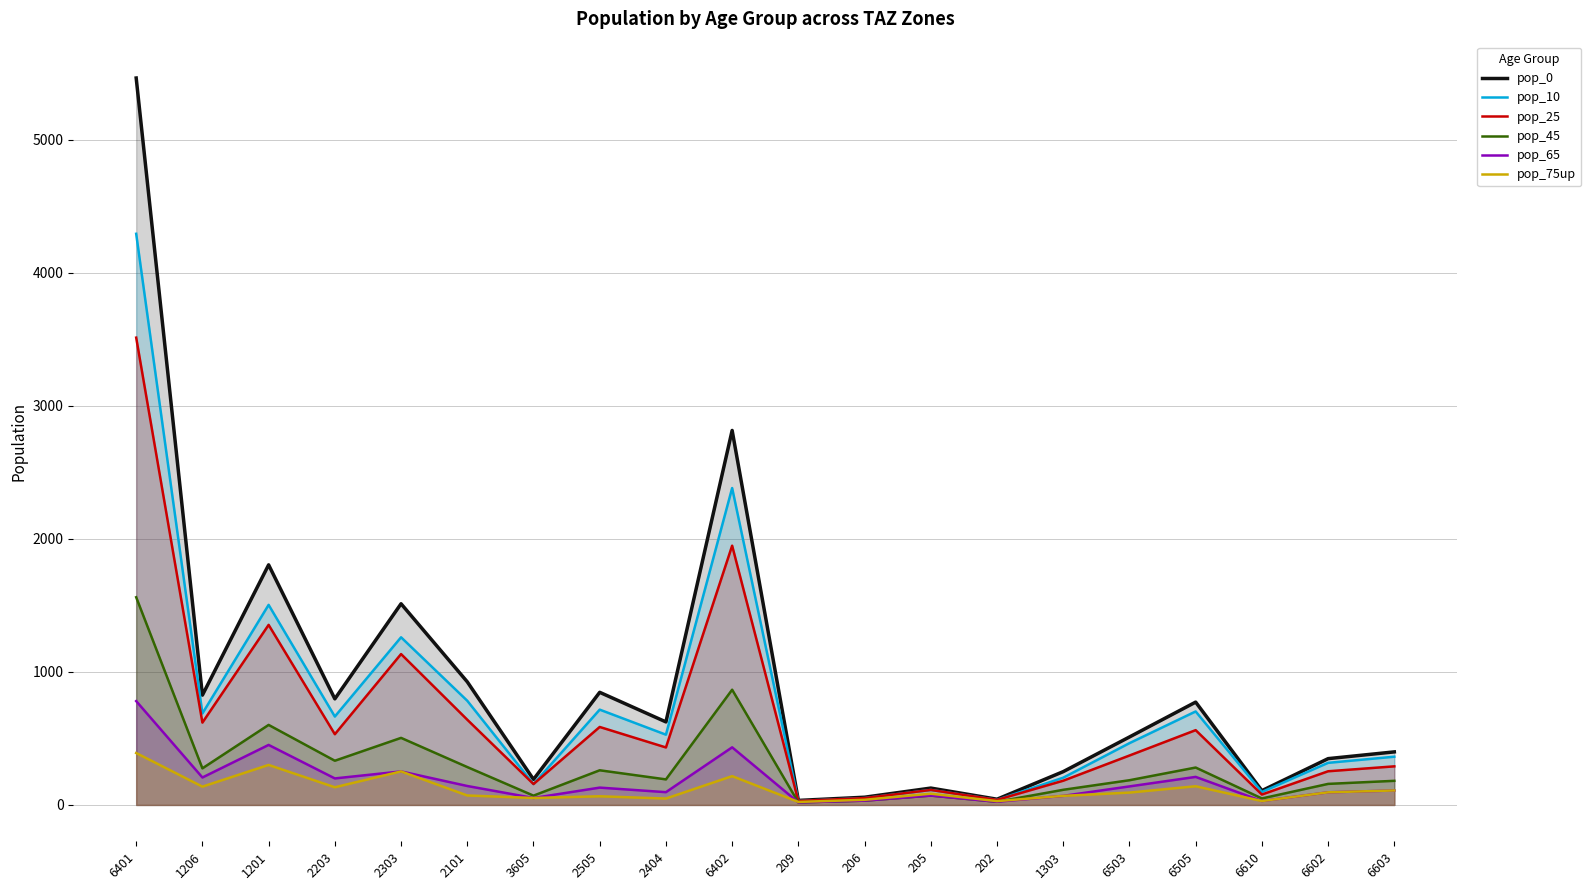

What position from the left is 205?

13